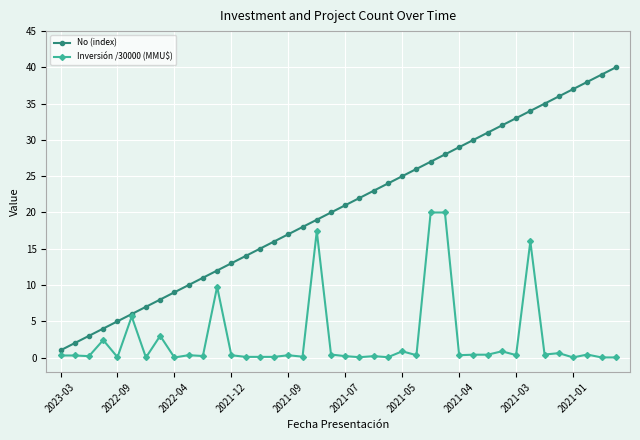

Which series has the largest total across all categories?

No (index)